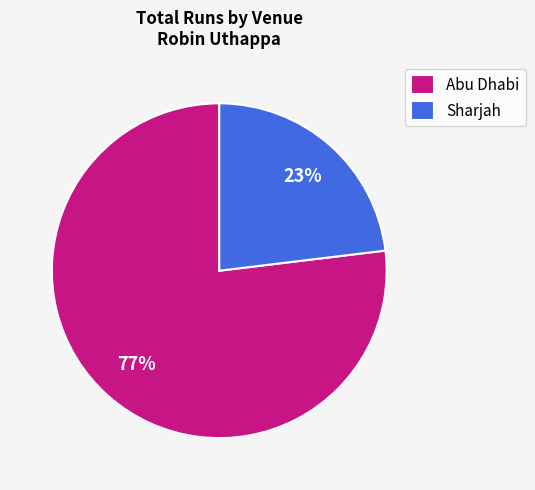

Rank the categories by value from lowest to highest.

Sharjah, Abu Dhabi